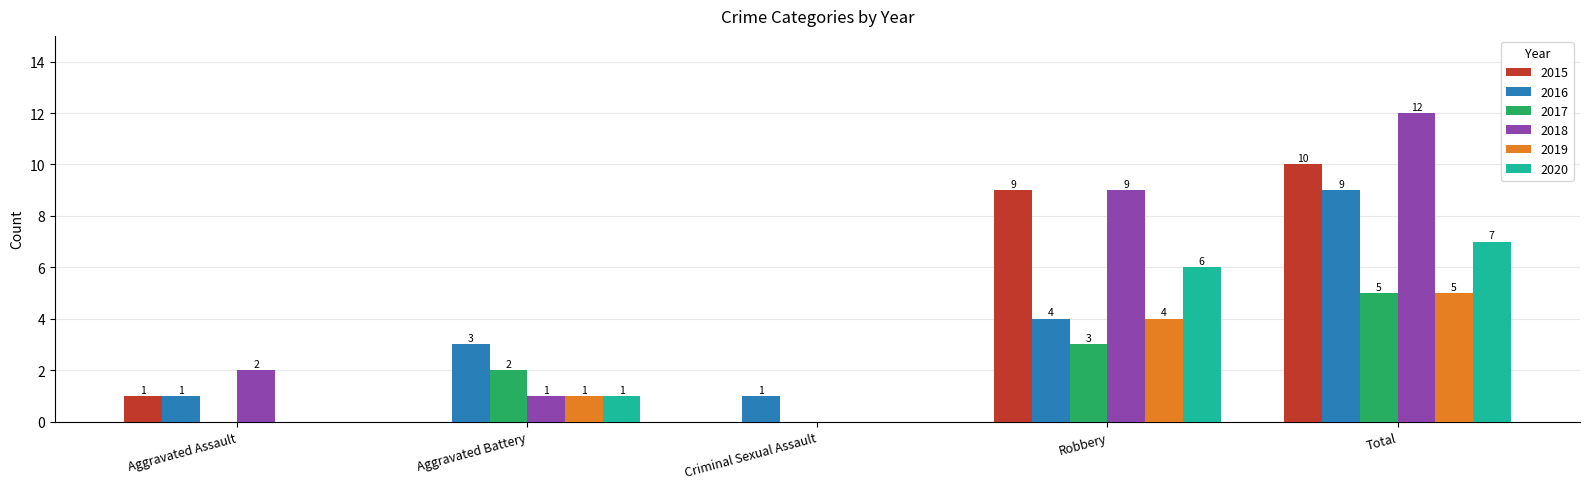

How many groups of bars are there?

5